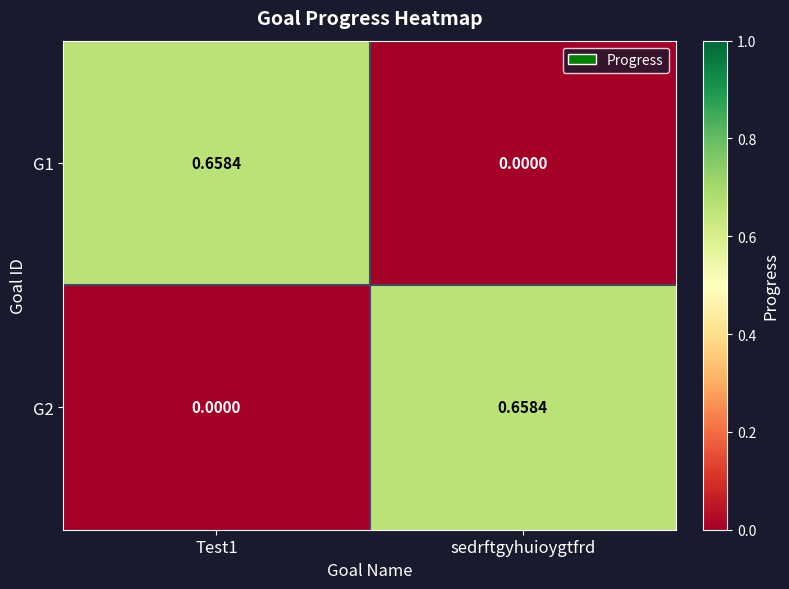

At how many categories does at least one series exceed 0?

2